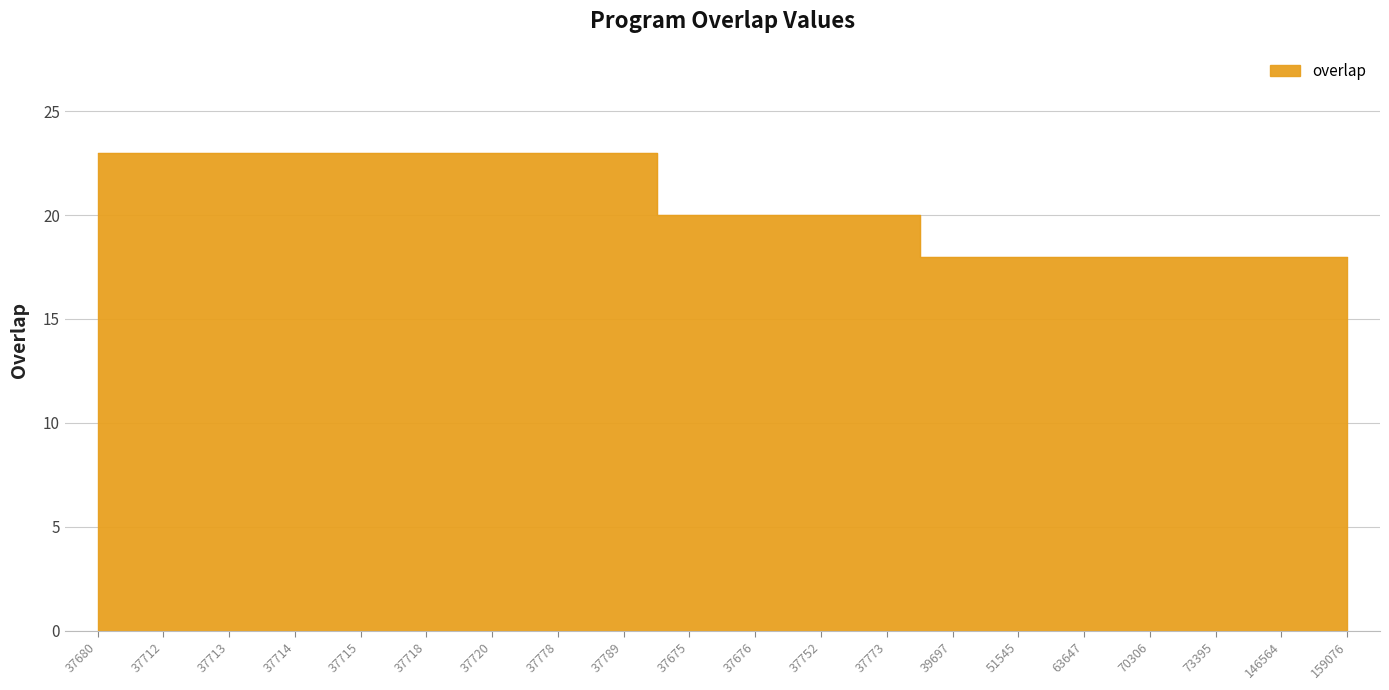

Reading left to right, list all the values displayed in this chart.

37680=23	37712=23	37713=23	37714=23	37715=23	37718=23	37720=23	37778=23	37789=23	37675=20	37676=20	37752=20	37773=20	39697=18	51545=18	63647=18	70306=18	73395=18	146564=18	159076=18